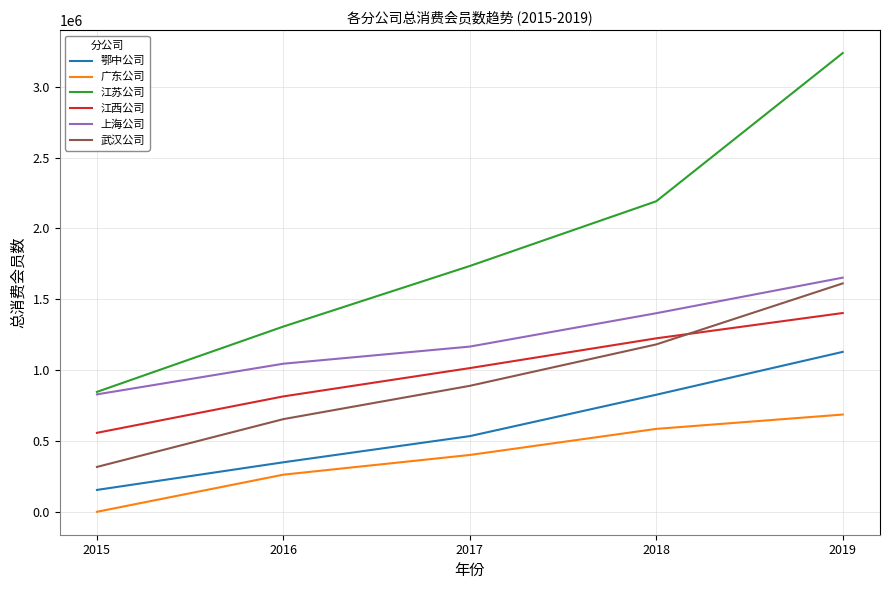

Reading left to right, list all the values displayed in this chart.

鄂中公司: 2015=154342	2016=349456	2017=534121	2018=826243	2019=1128710
广东公司: 2015=0	2016=262014	2017=401083	2018=585159	2019=686319
江苏公司: 2015=846340	2016=1307588	2017=1735057	2018=2191881	2019=3237822
江西公司: 2015=557325	2016=814533	2017=1014276	2018=1224381	2019=1403003
上海公司: 2015=828781	2016=1045213	2017=1166079	2018=1401642	2019=1652690
武汉公司: 2015=316632	2016=654089	2017=889117	2018=1181361	2019=1612046